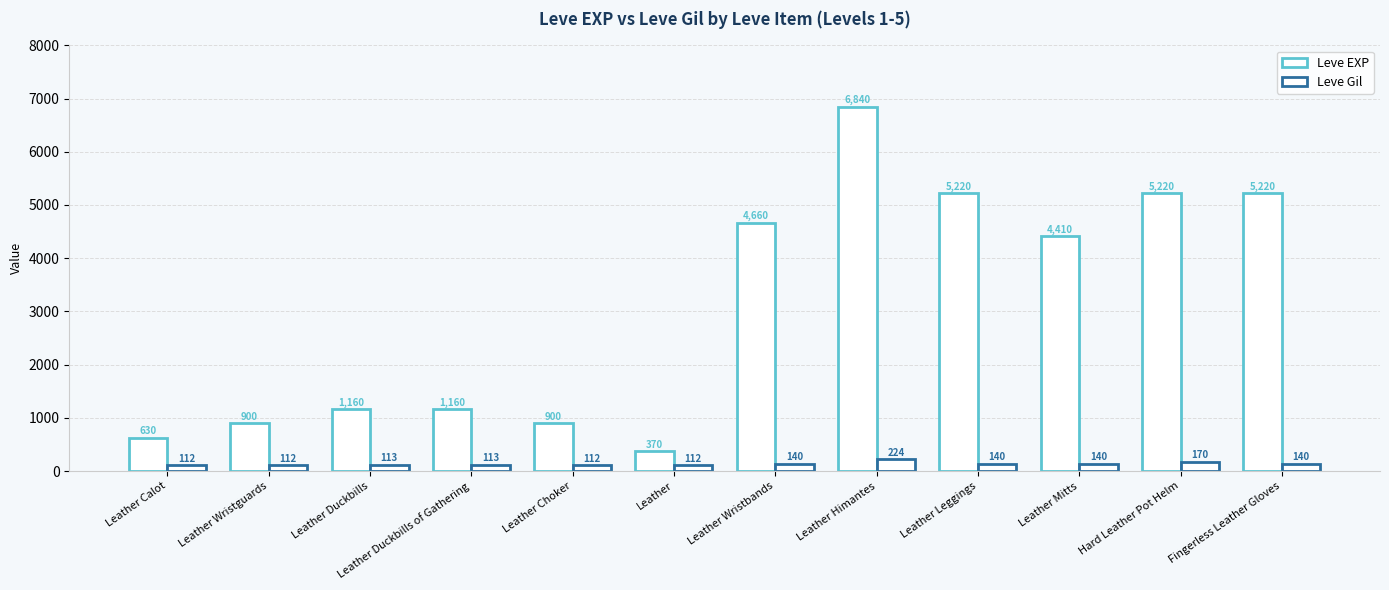

How many bars are there in total?

24